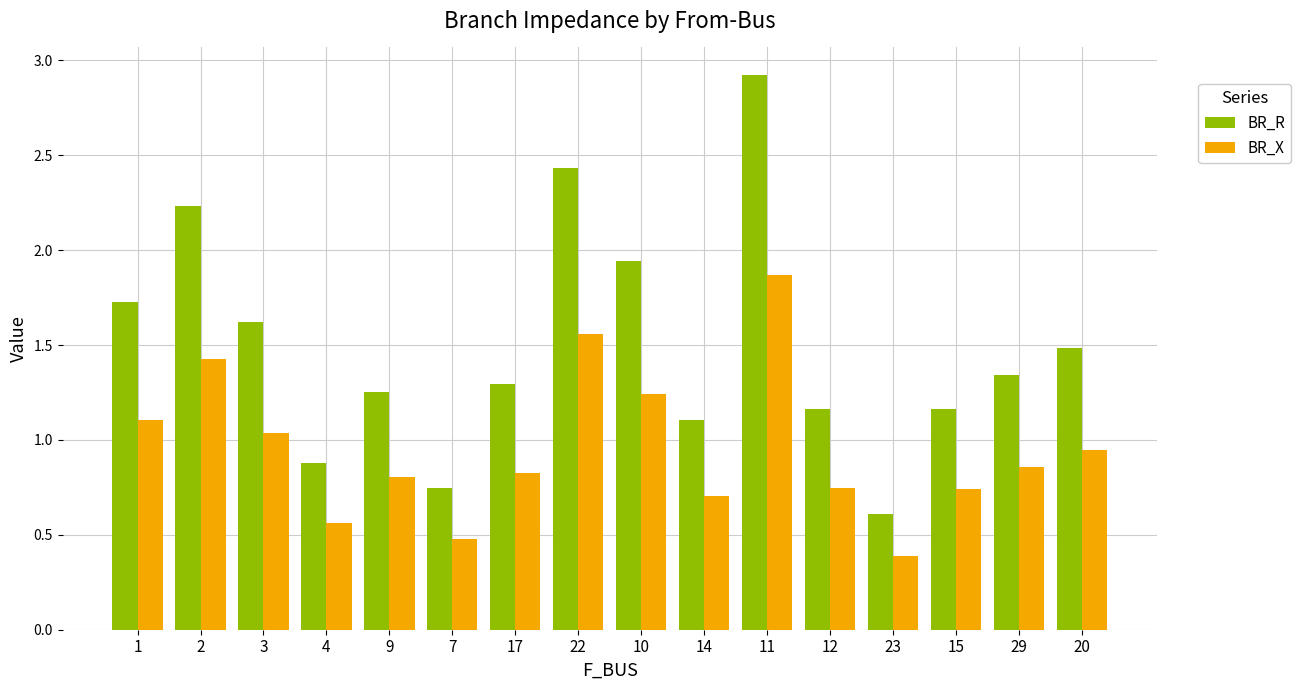

Which series has the widest spread of values?

BR_R